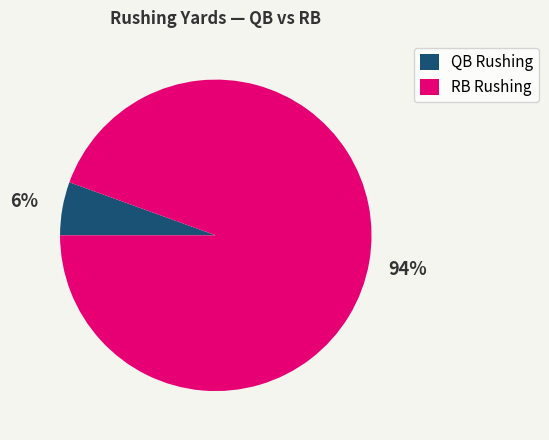

To the nearest percent, what is the average slice percentage?

50%